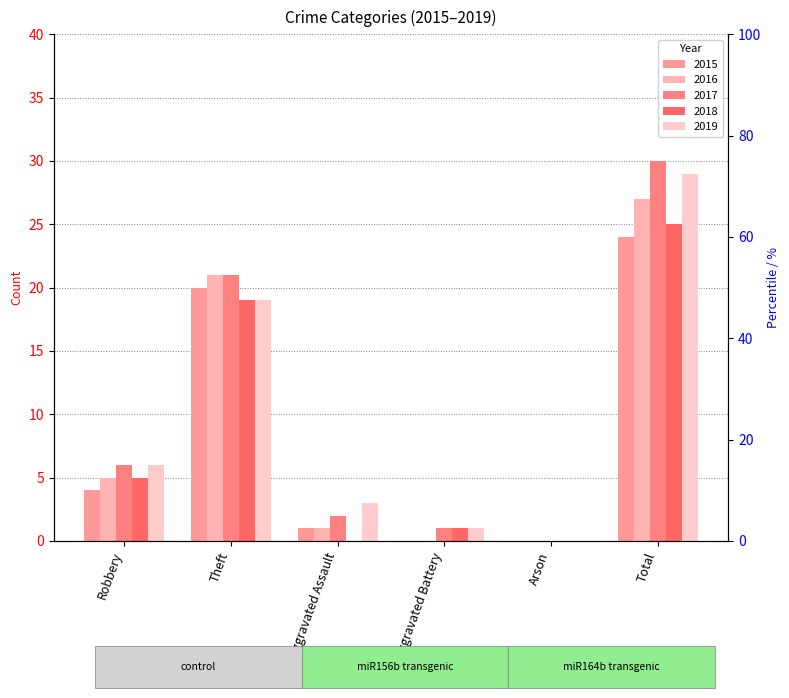

Between Robbery and Aggravated Assault, which is larger?

Robbery